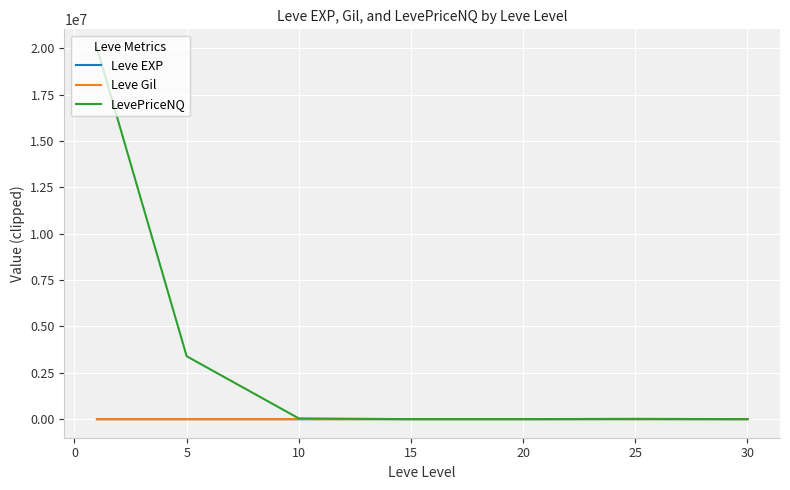

What is the sum of all LevePriceNQ values?

23473409.1